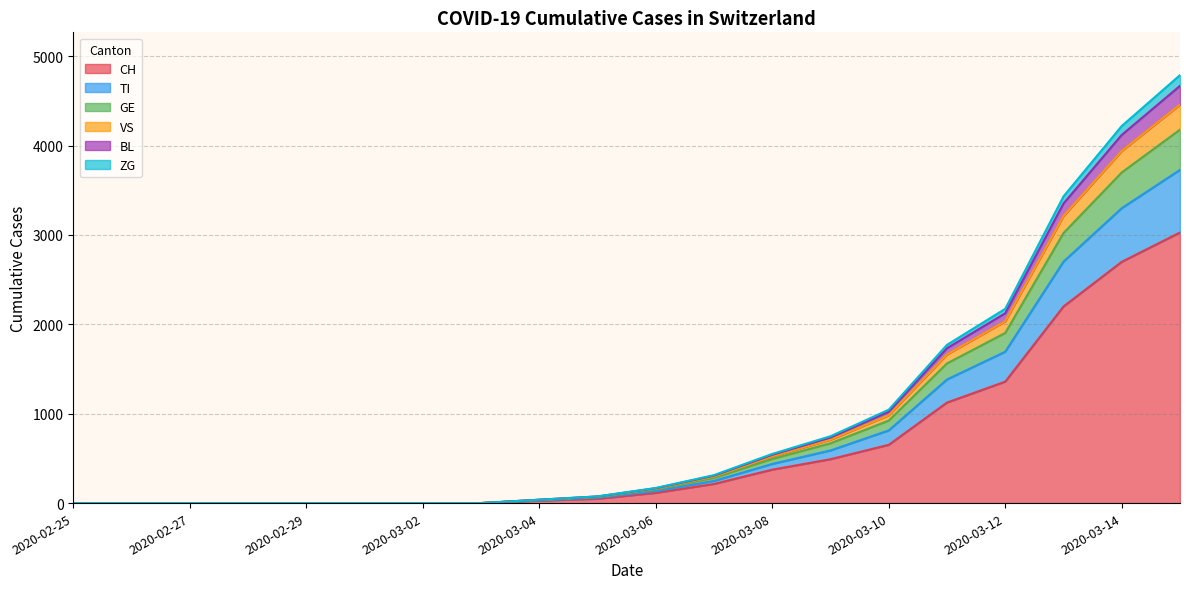

At which label is CH closest to 1514?

2020-03-12